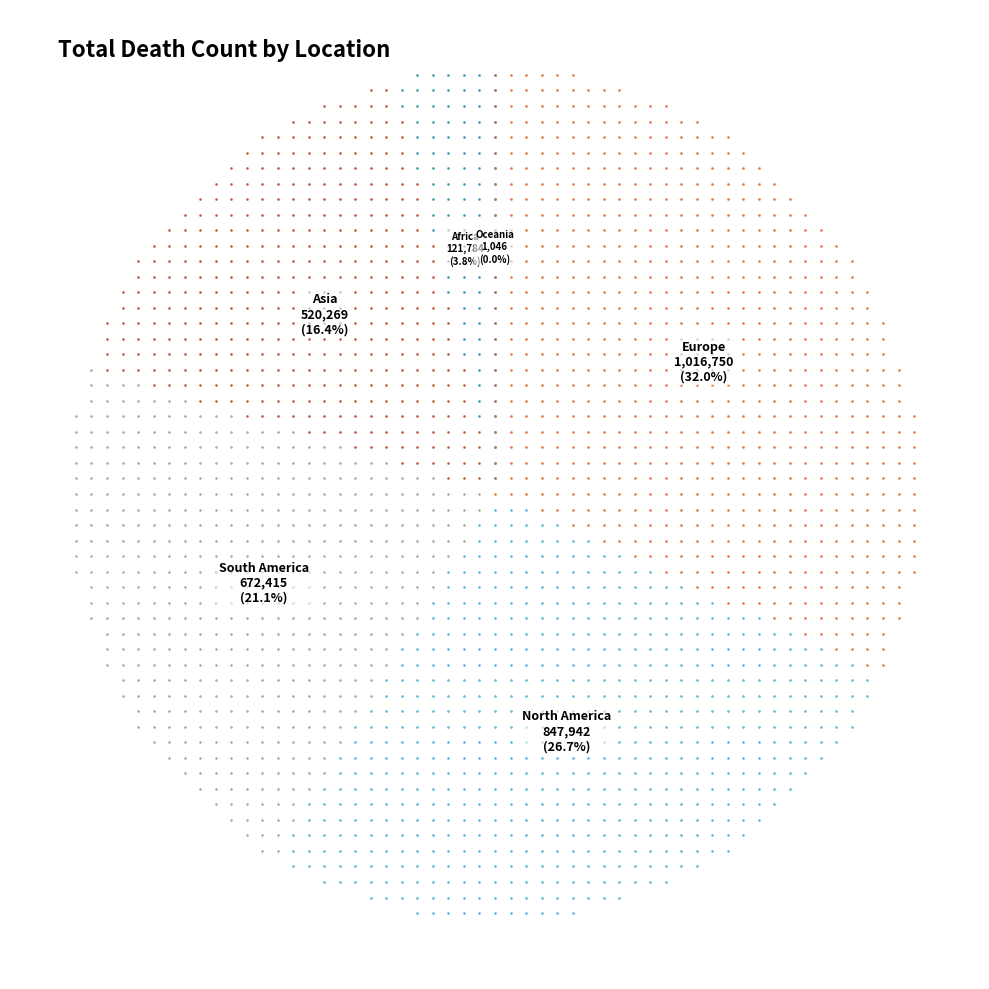

To the nearest percent, what portion does Europe represent?

32%